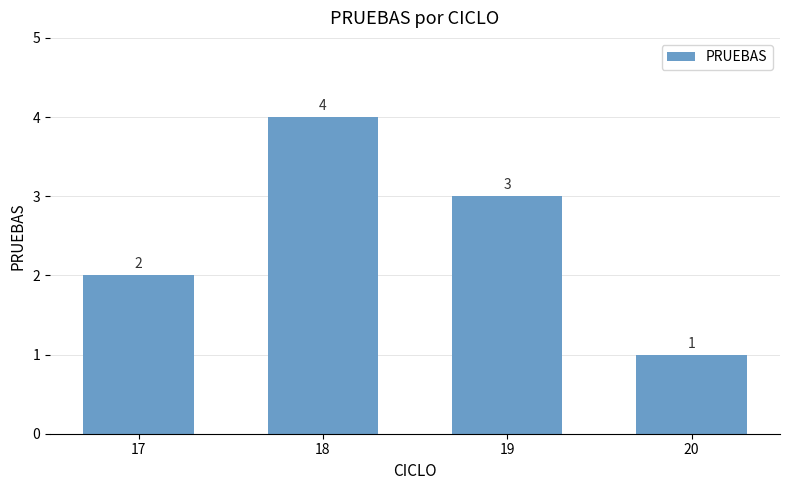

What is the difference between the maximum and minimum values?

3